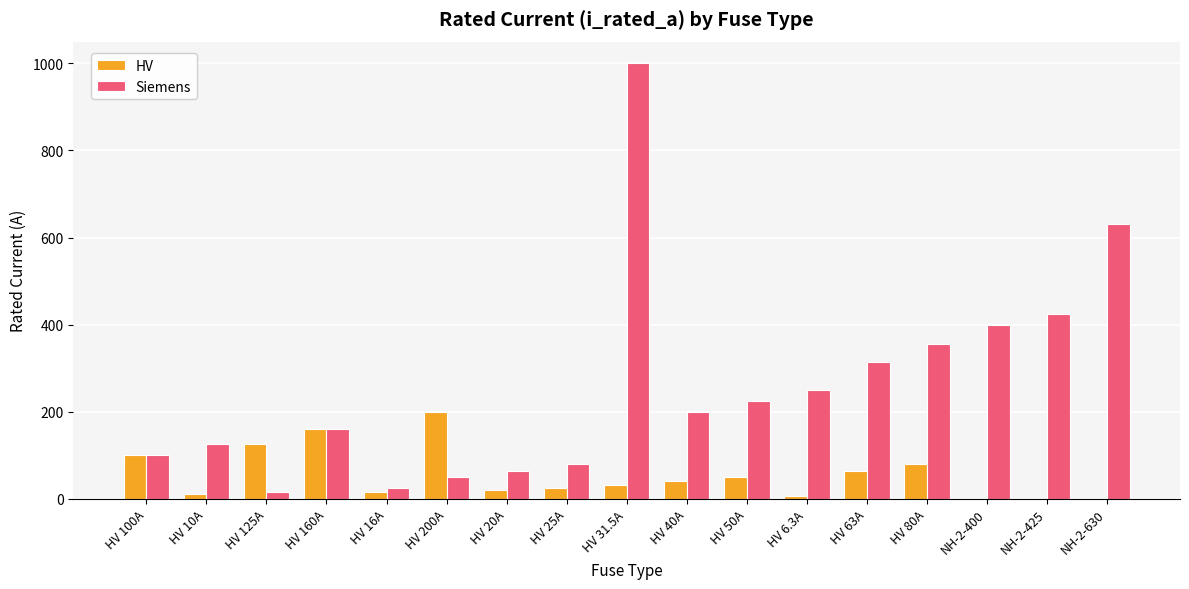

What is the total value across all series at HV 31.5A?

1031.5